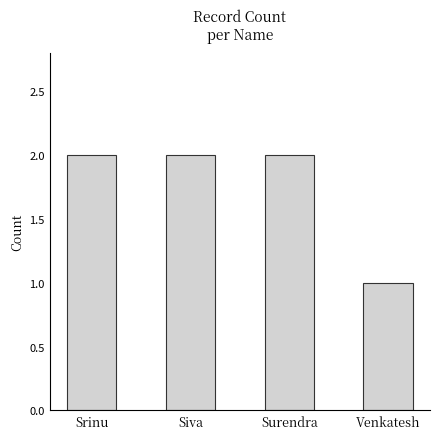

What is the ratio of the value at Srinu to the value at Siva?

1.0